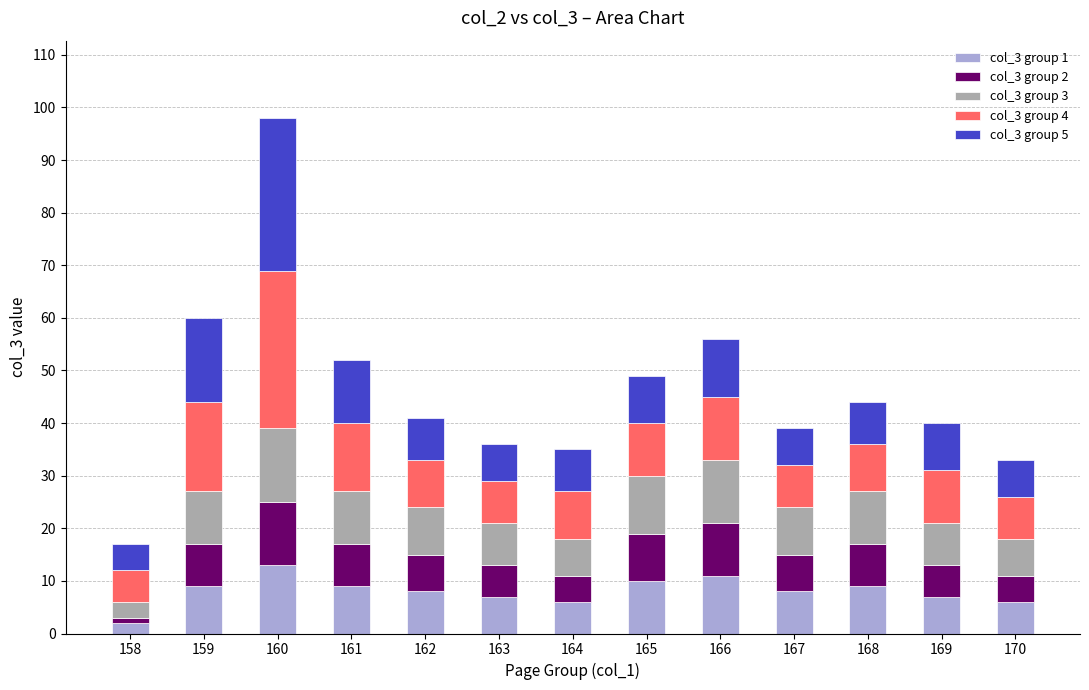

Is it true that col_3 group 1 equals 12 at 162?

False